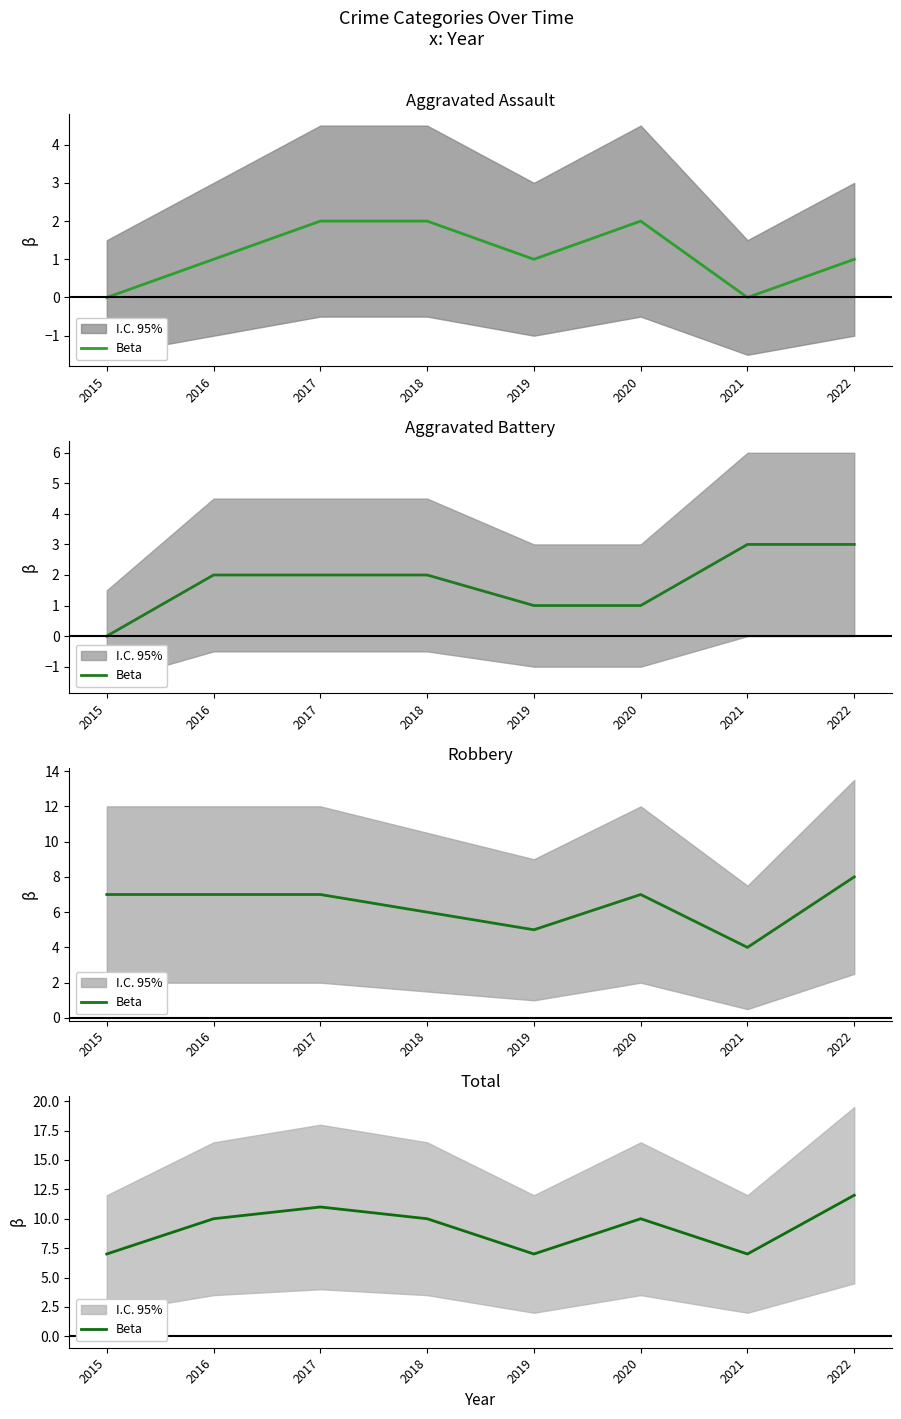

Between 2015 and 2018, which is larger?

2018